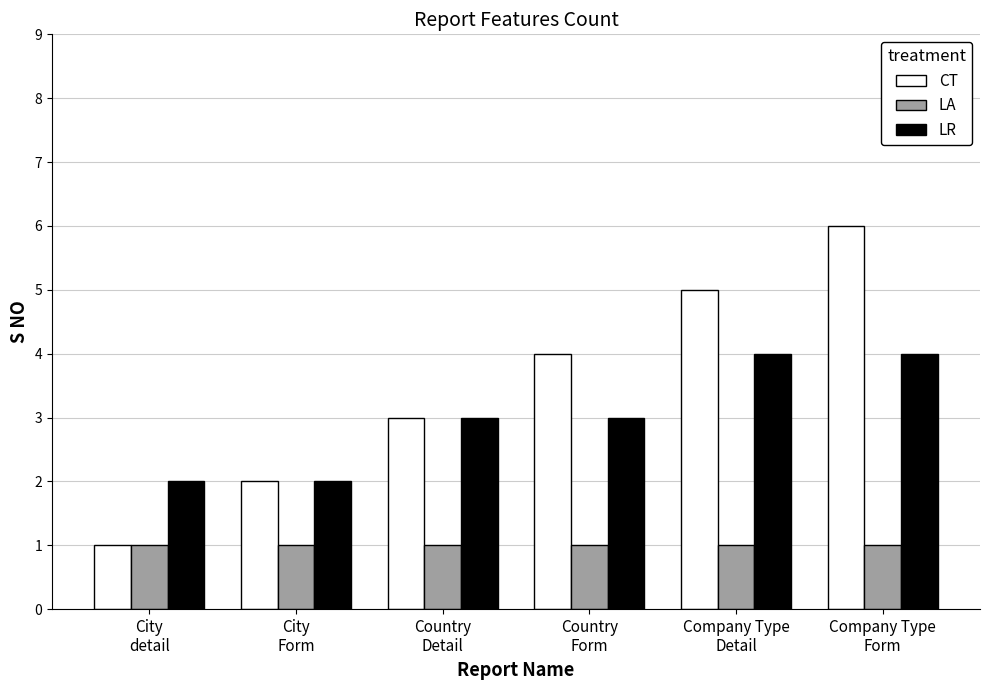

Rank the series at Country
Form from highest to lowest value.

CT, LR, LA